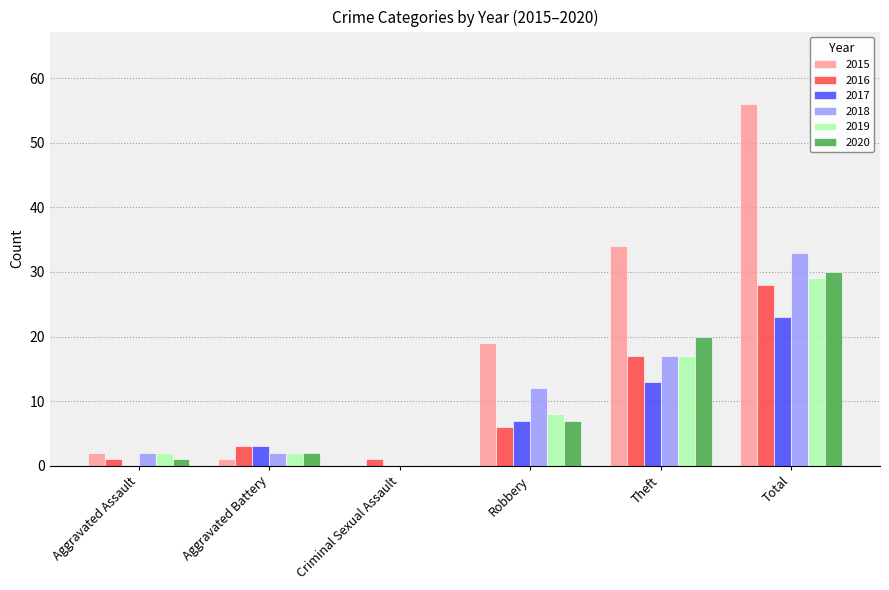

Which series changed the most between Aggravated Assault and Total?

2015